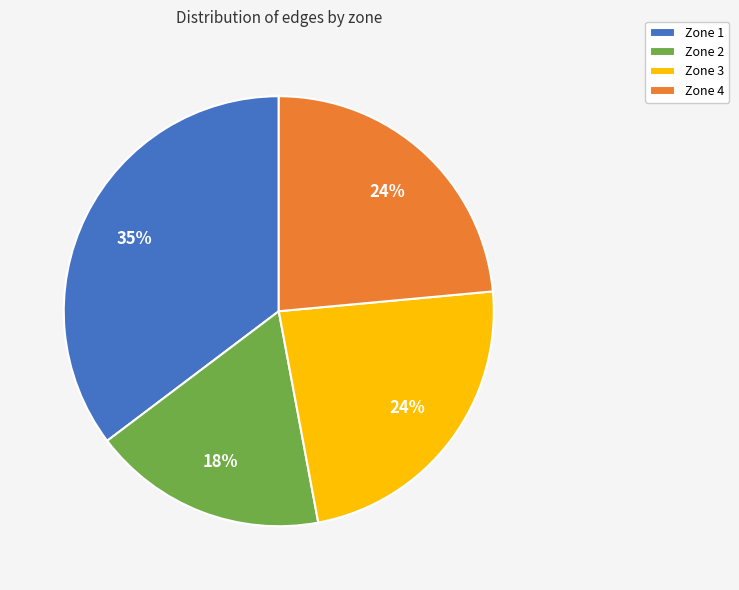

Which slice is the smallest?

Zone 2